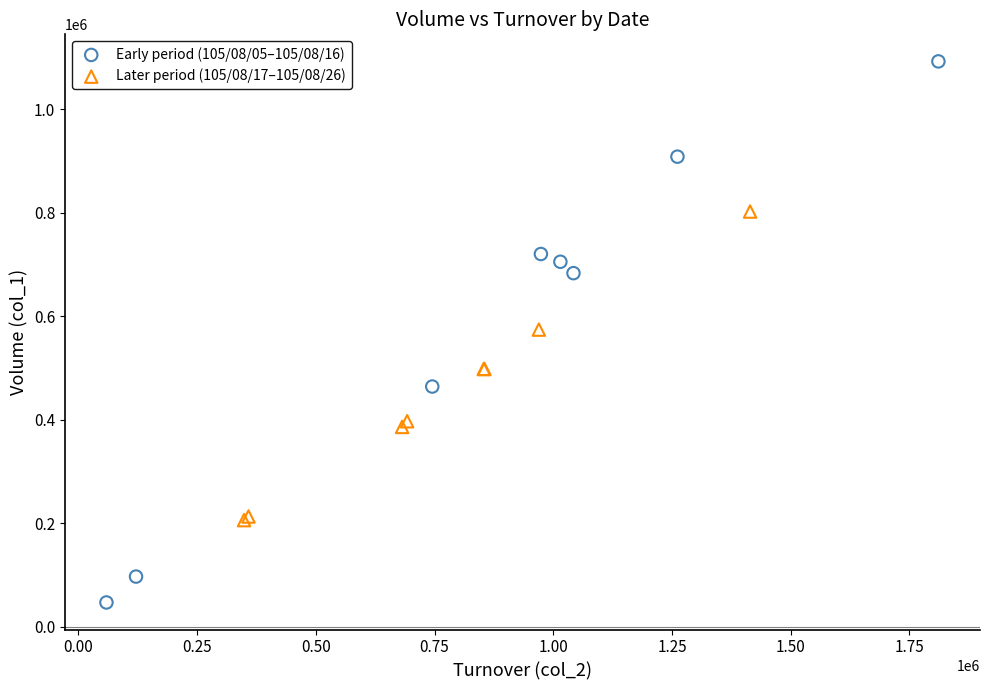

Which series contains the lowest Y value?

Early period (105/08/05–105/08/16)